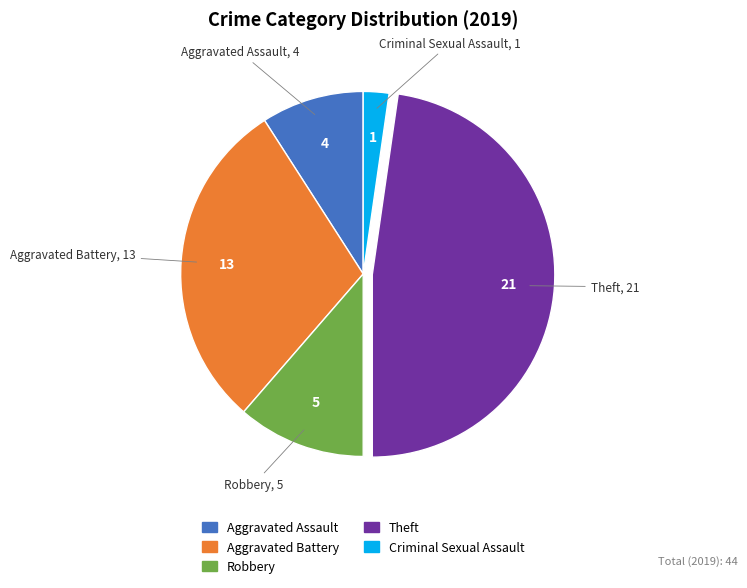

Is there any slice that represents more than half of the pie?

No